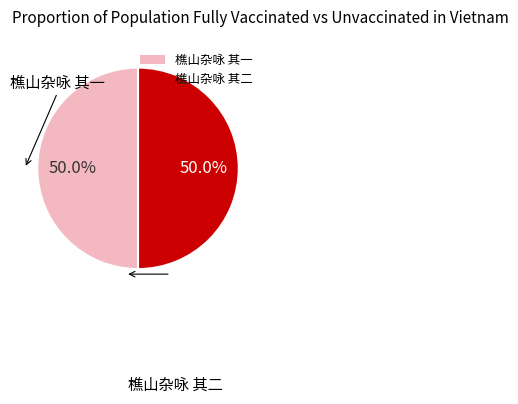

How many slices are in this pie chart?

2